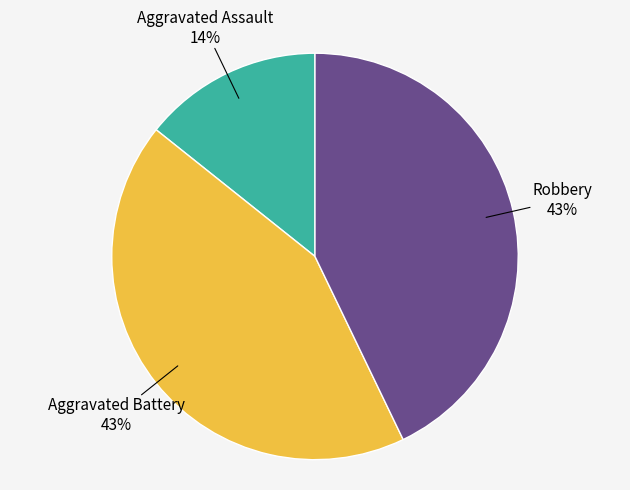

Which slice is the smallest?

Aggravated Assault